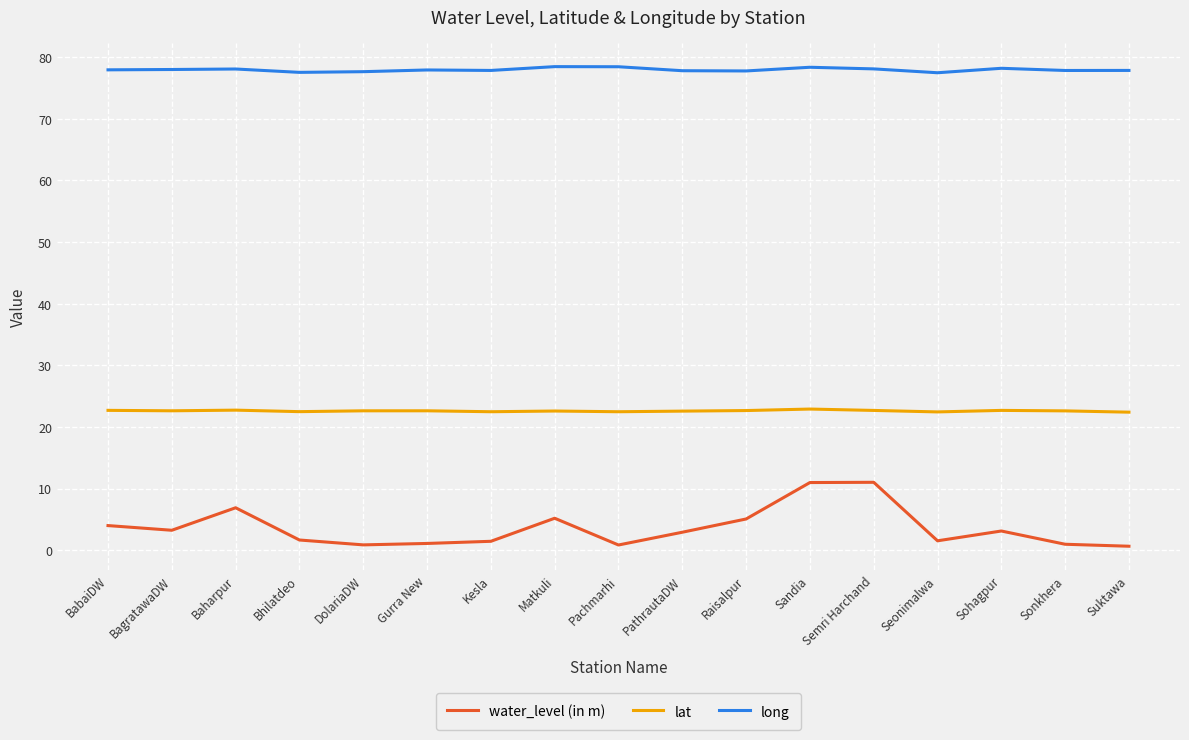

What are all the series names shown in the legend?

water_level (in m), lat, long